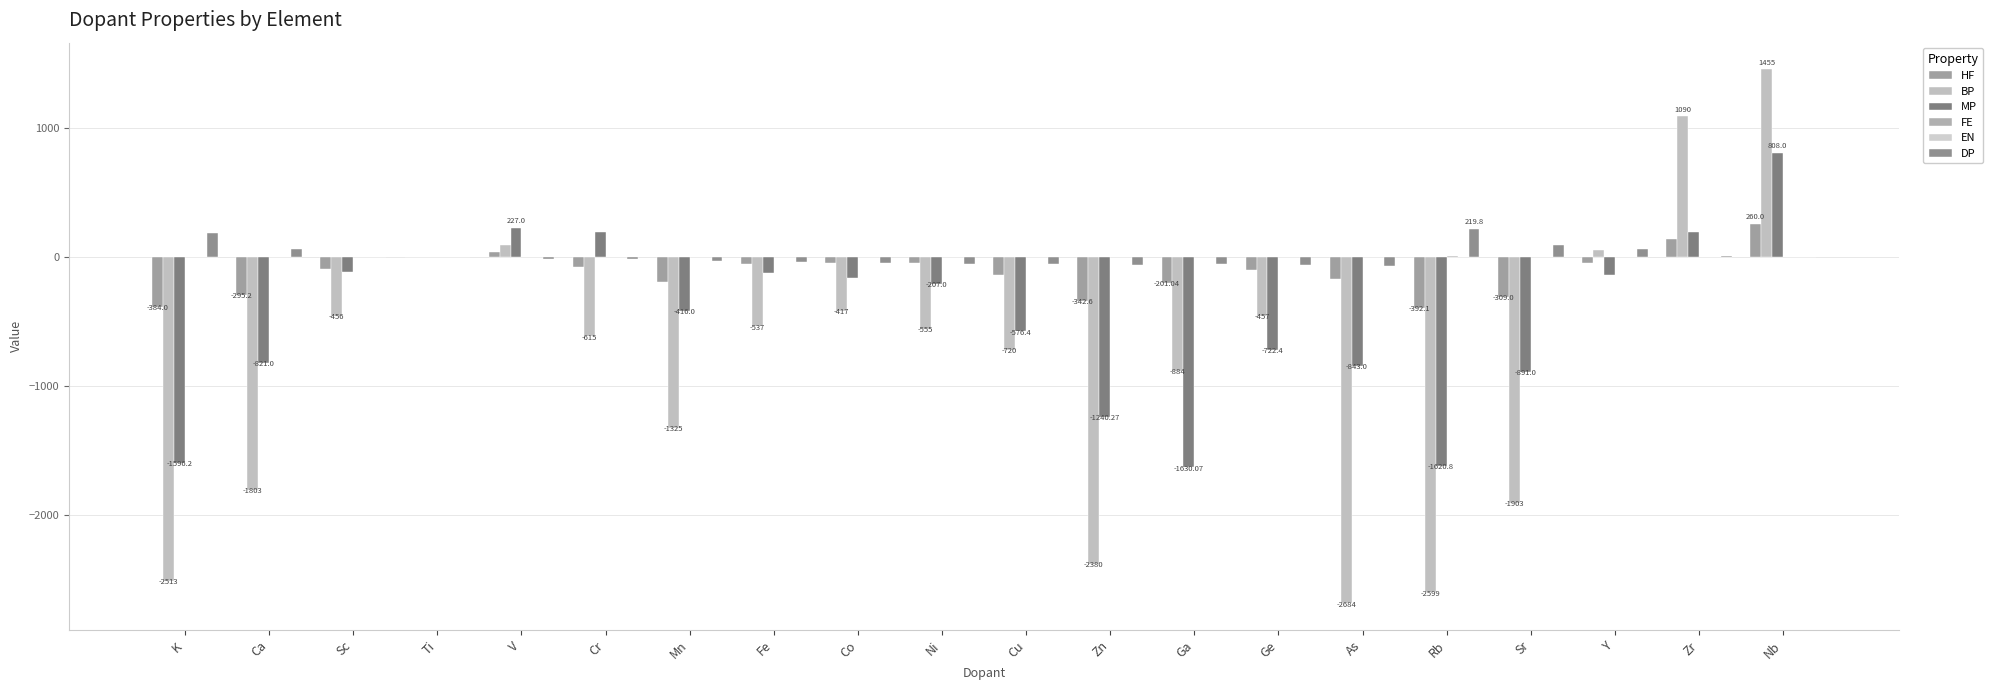

Which series changed the most between Sc and Ti?

BP